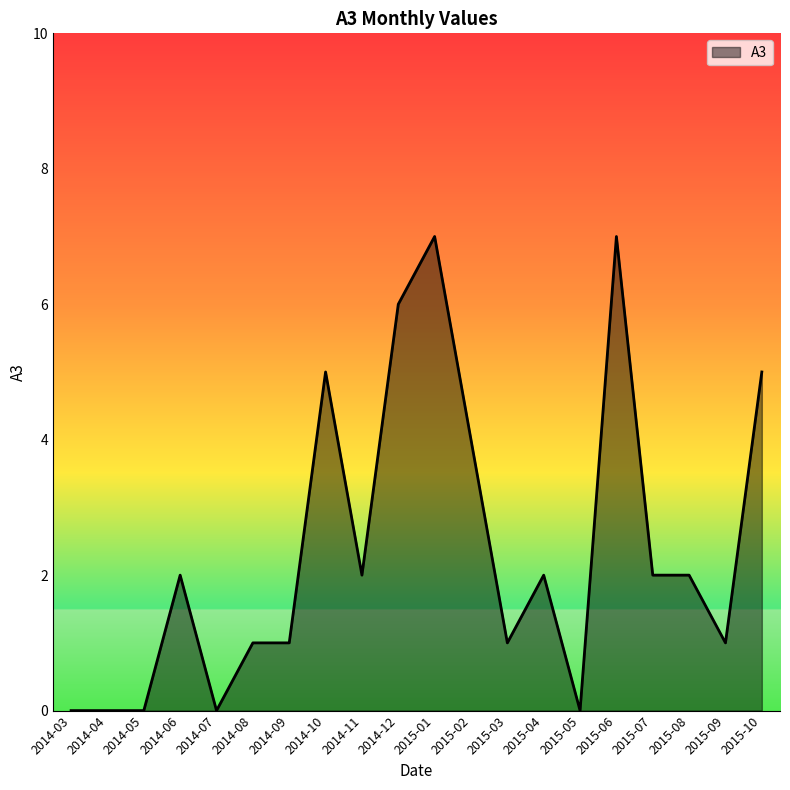

What position from the right is 2015-06?

5